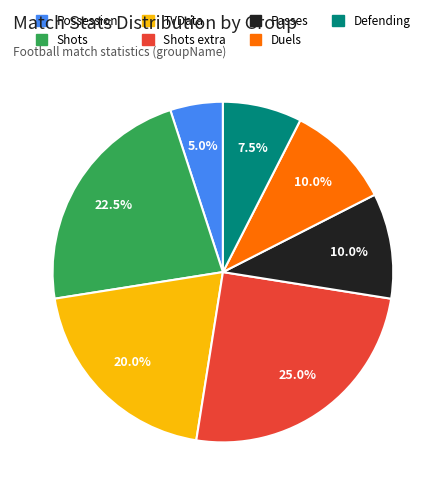

Is there a majority slice in this chart?

No